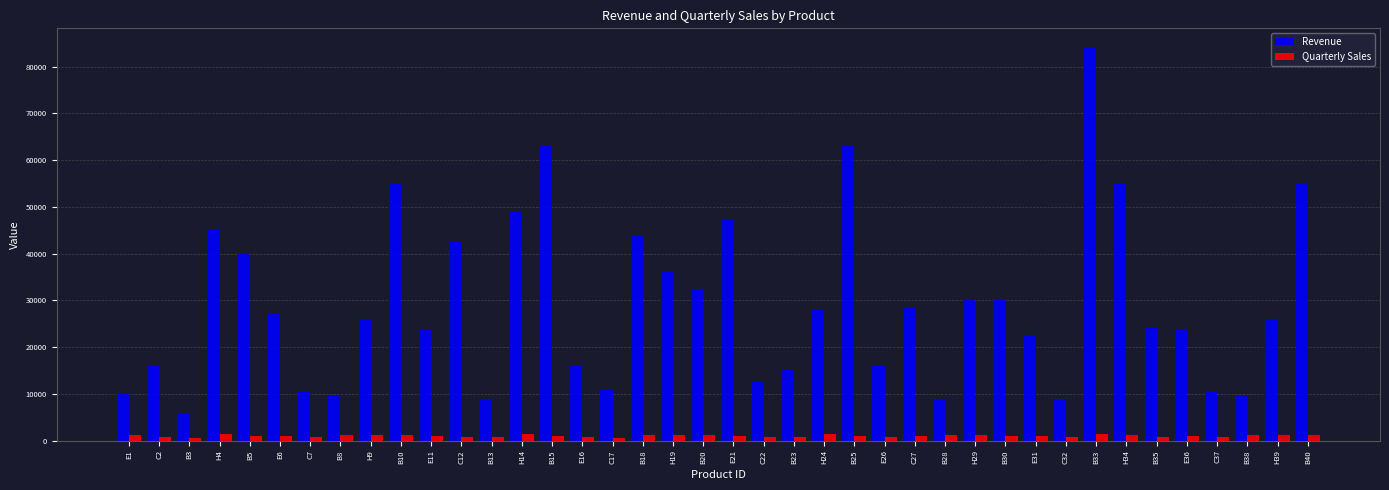

At how many categories does at least one series exceed 71559?

1